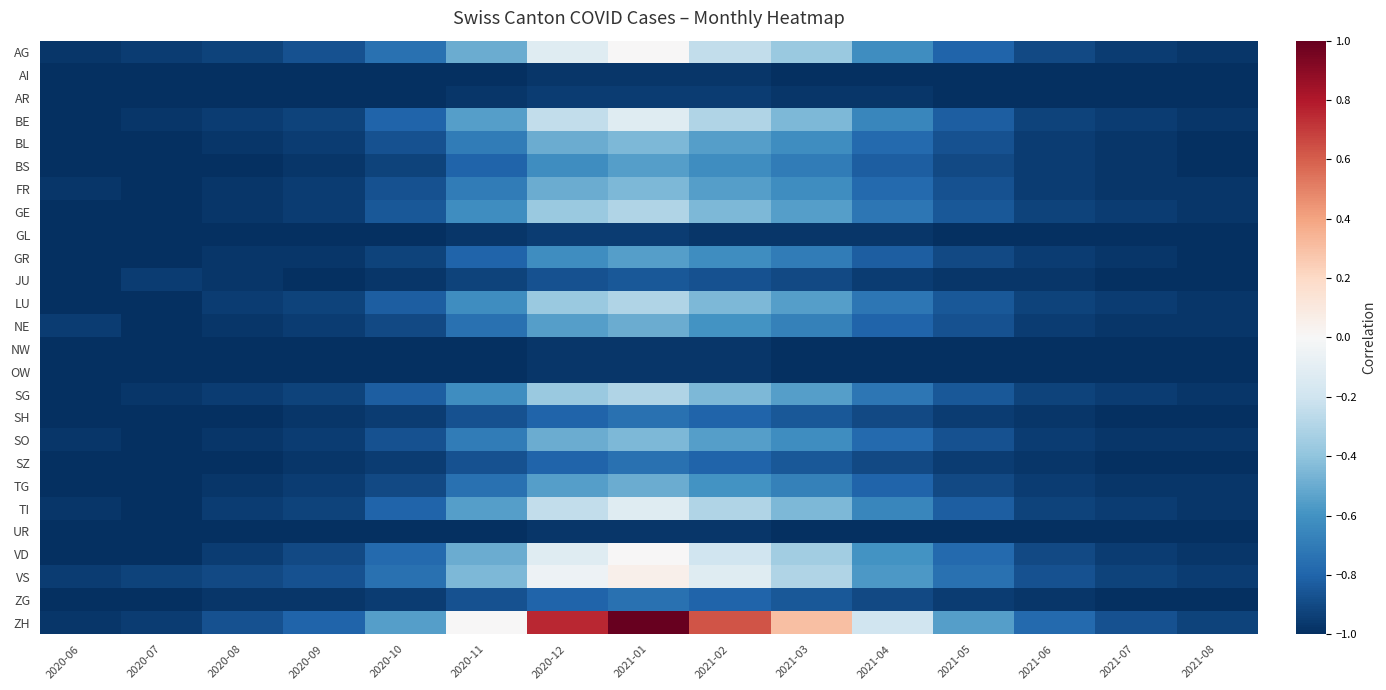

Which category has the highest value across all series?

2021-01